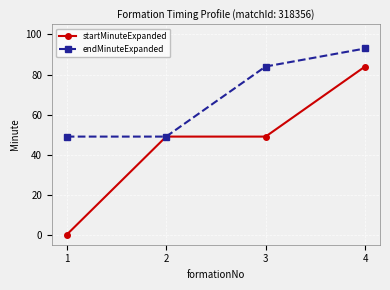

How many categories are shown in the chart?

4